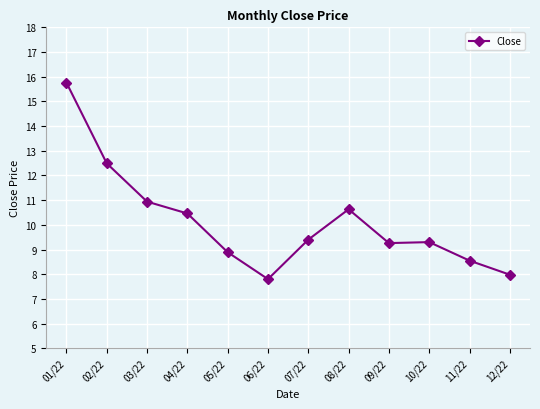

True or false: the data shows 3.2 at 08/22.

False